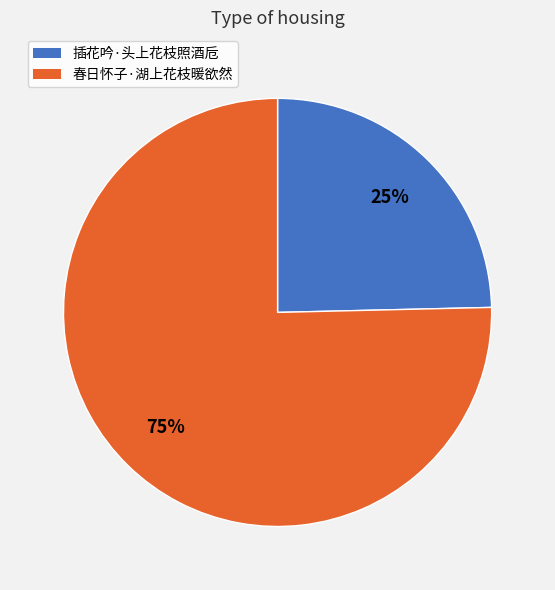

Is 插花吟·头上花枝照酒卮 the majority of the pie?

No